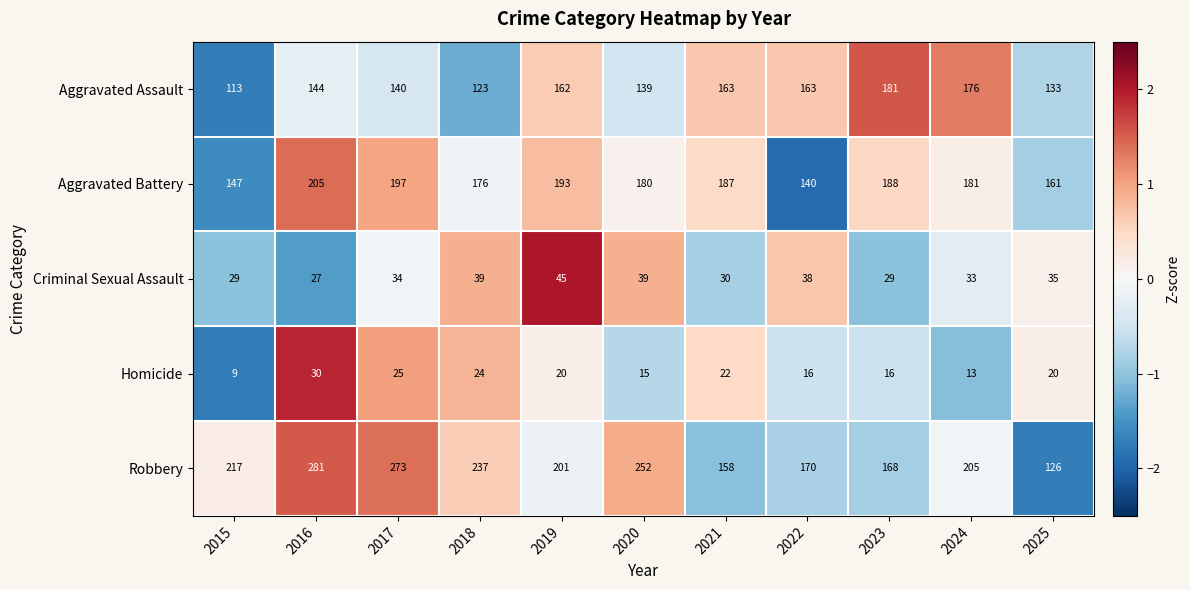

Which series has the largest total across all categories?

Robbery